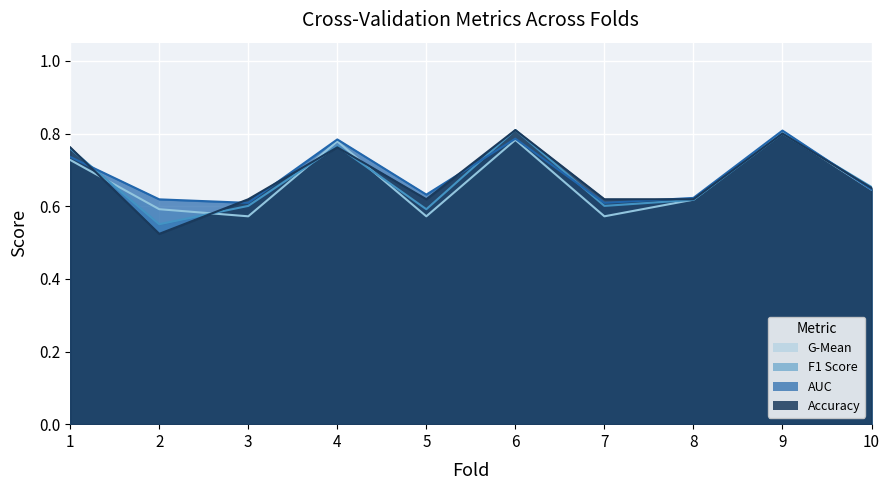

The f1_score series shows 0.3 at 6. True or false?

False